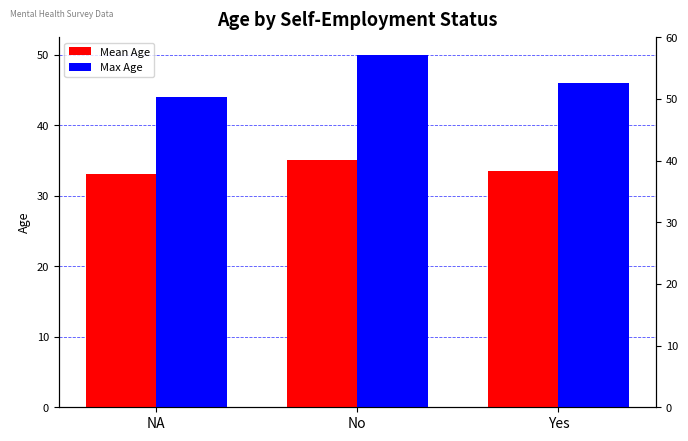

Where does the Max Age series first go above 46?

No